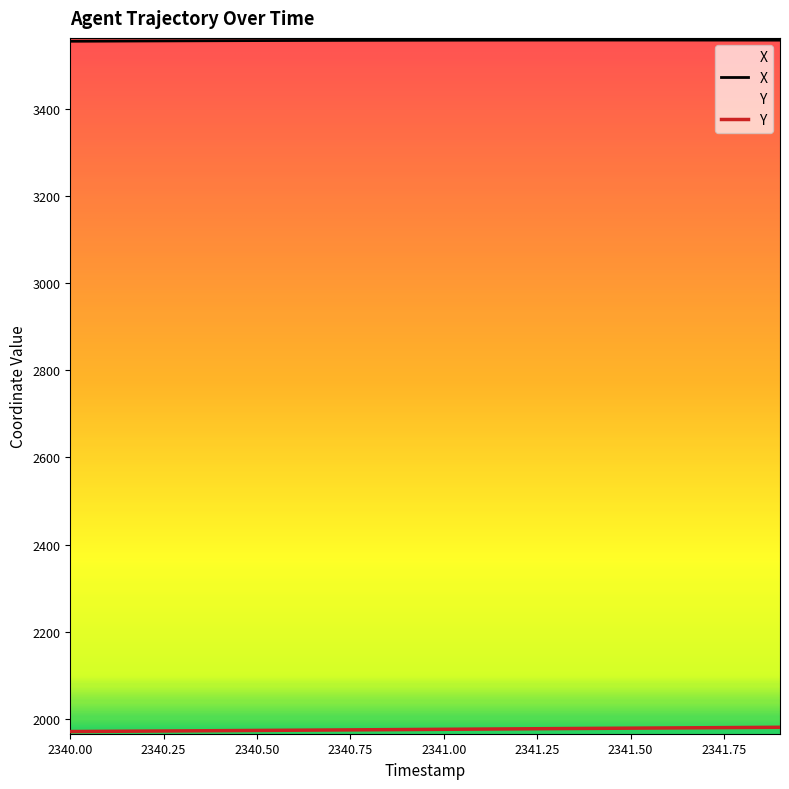

True or false: Y and X cross at least once.

False